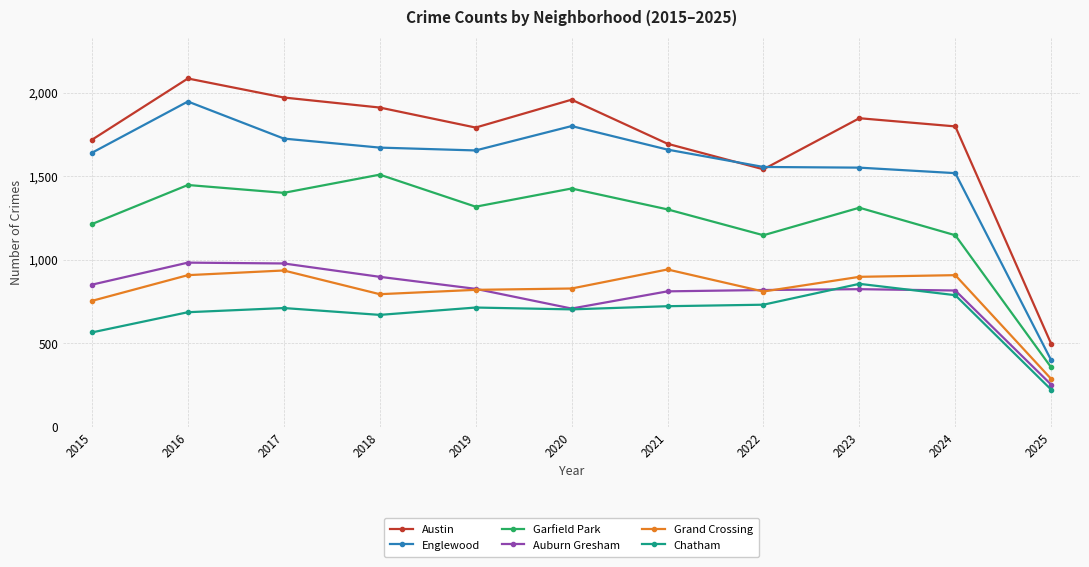

The value of Englewood at 2016 is 1184. True or false?

False